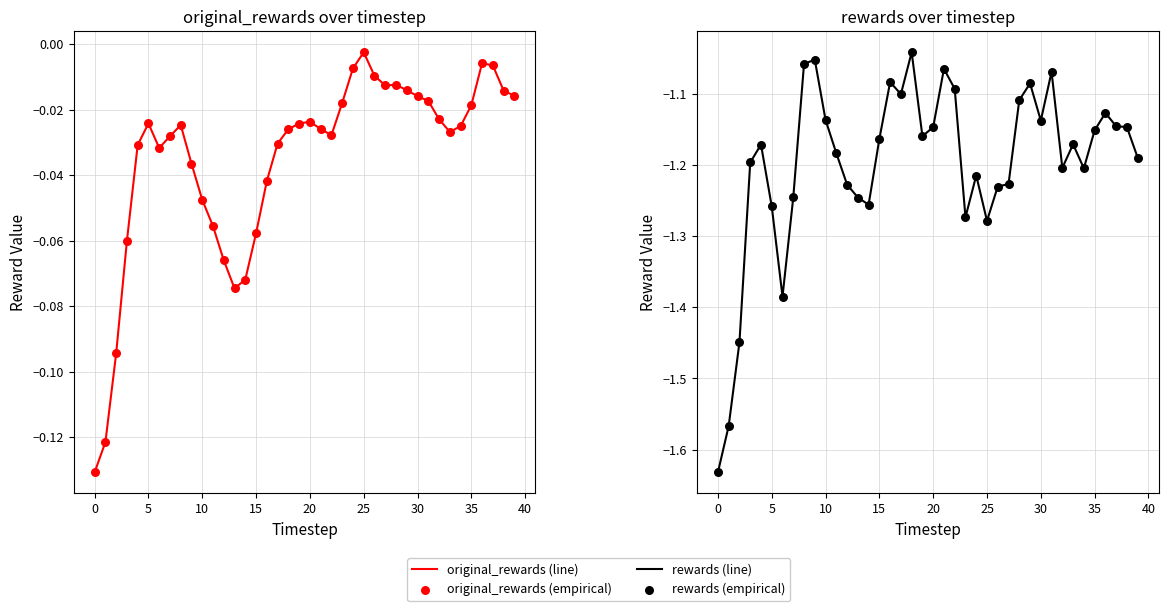

Which series has the widest spread of Y values?

rewards (line)